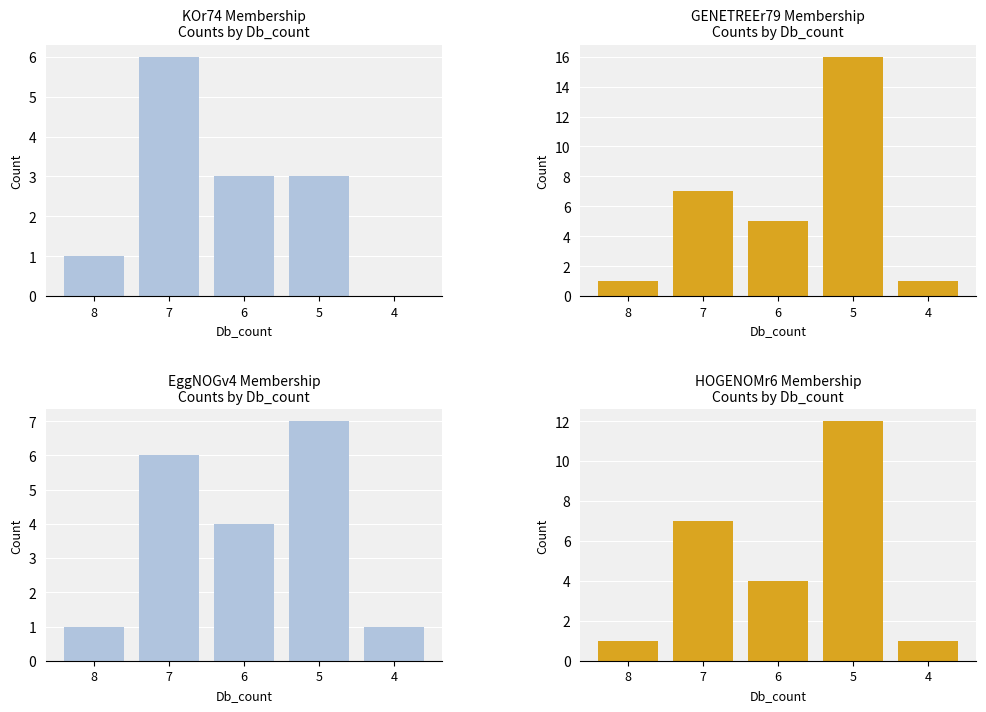

Reading right to left, transcribe all the data shown in this chart.

KOr74 Membership: 0	3	3	6	1
GENETREEr79 Membership: 1	16	5	7	1
EggNOGv4 Membership: 1	7	4	6	1
HOGENOMr6 Membership: 1	12	4	7	1